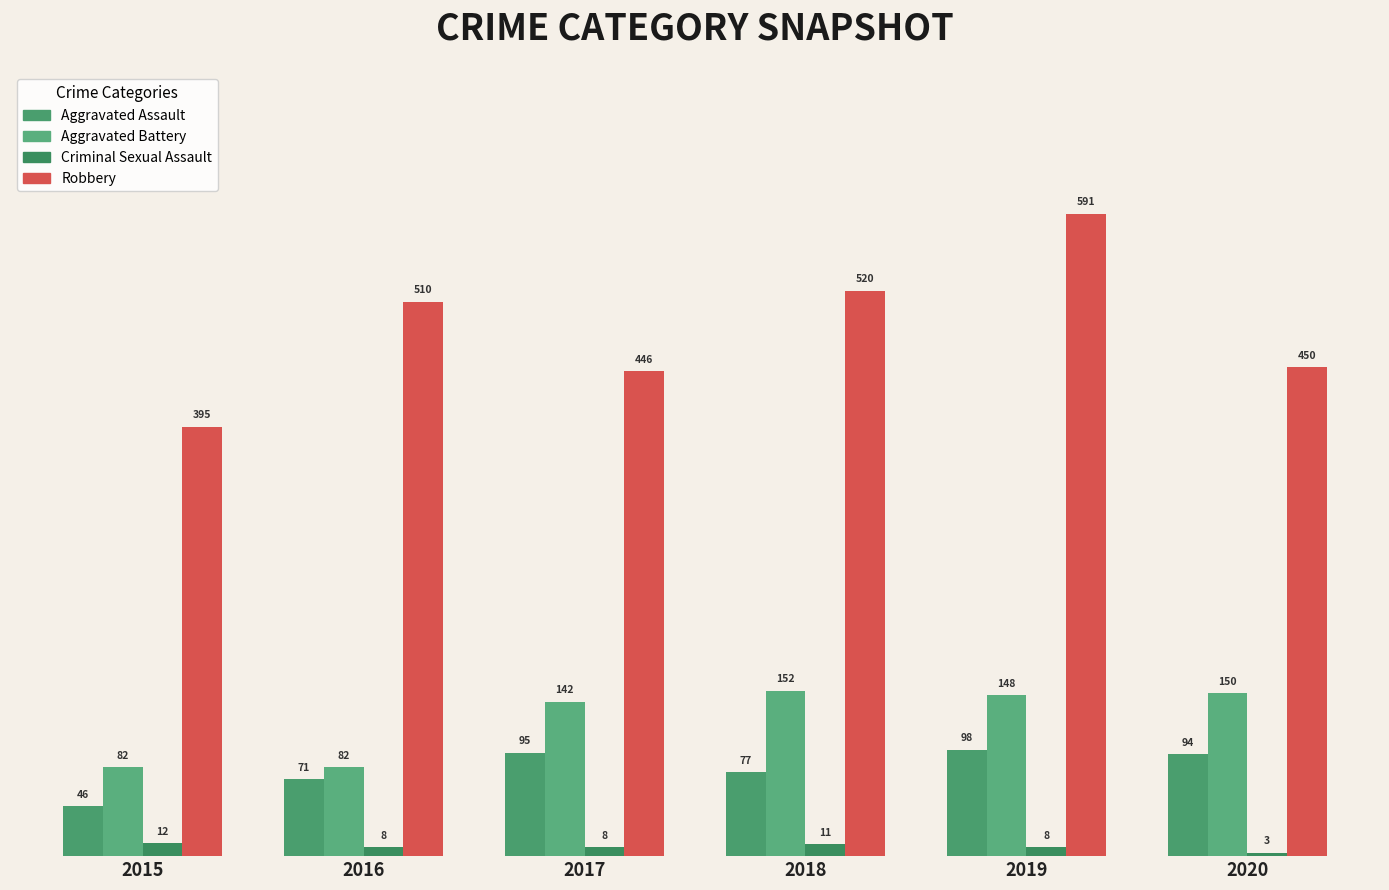

Rank the series by their maximum value, from highest to lowest.

Robbery, Aggravated Battery, Aggravated Assault, Criminal Sexual Assault